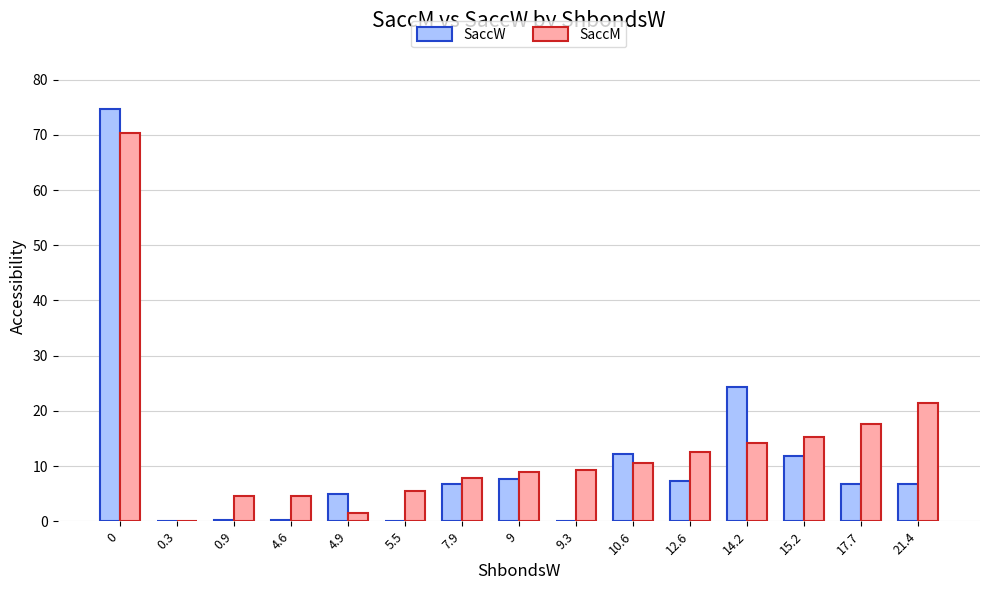

Which series has the largest total across all categories?

SaccM